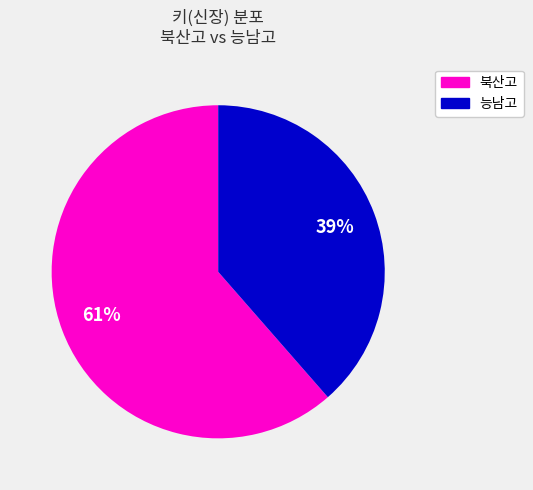

How many slices are in this pie chart?

2